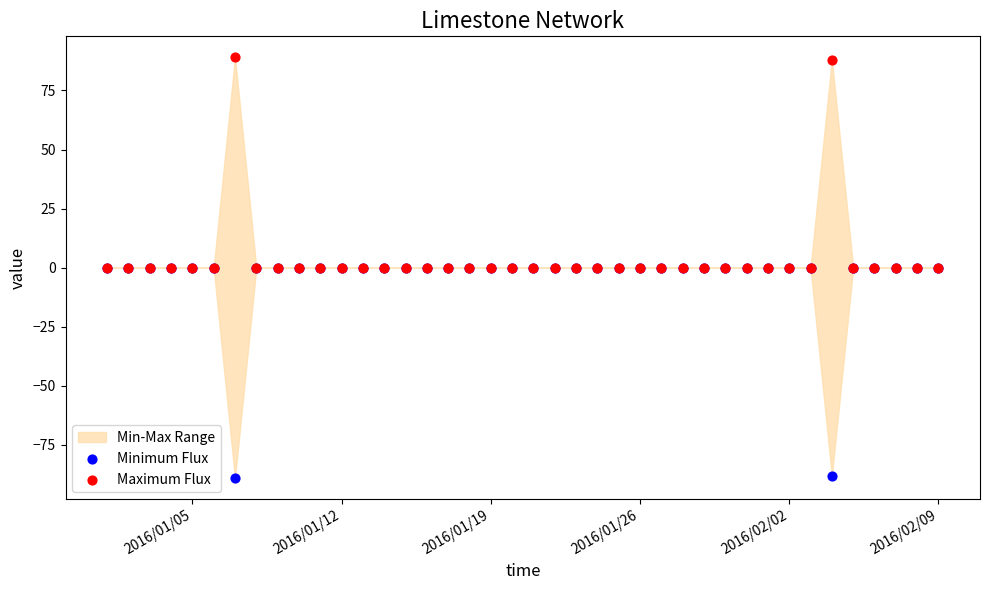

Which series reaches the minimum Y coordinate?

Minimum Flux